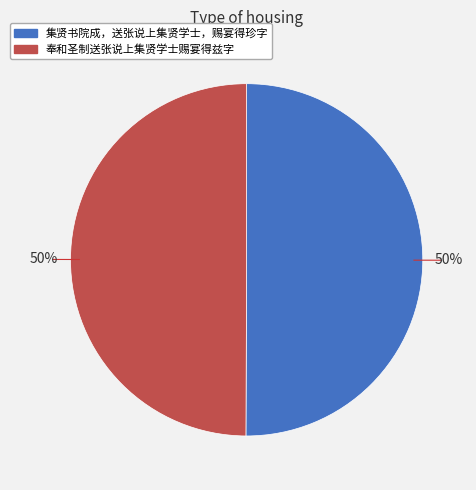

What percentage is the 集贤书院成，送张说上集贤学士，赐宴得珍字 slice, to the nearest percent?

50%